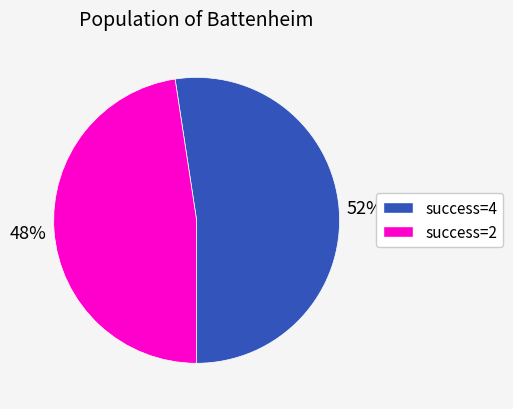

Is there any slice that represents more than half of the pie?

Yes